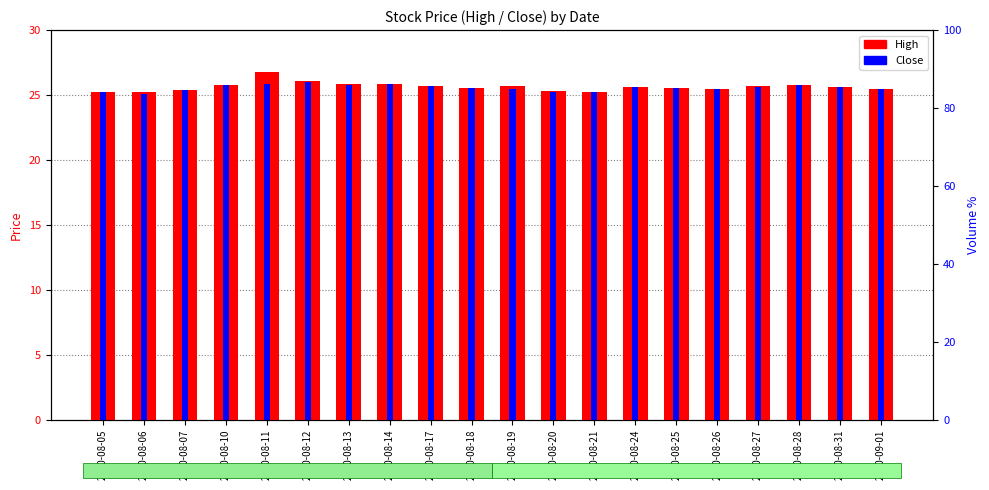

Reading left to right, list all the values displayed in this chart.

High: 25.2	25.2	25.4	25.8	26.8	26.1	25.9	25.9	25.7	25.5	25.7	25.3	25.2	25.6	25.6	25.5	25.7	25.8	25.6	25.5
Close: 25.2	25.1	25.4	25.8	25.8	26.0	25.8	25.8	25.7	25.5	25.4	25.3	25.2	25.6	25.6	25.4	25.6	25.8	25.6	25.5